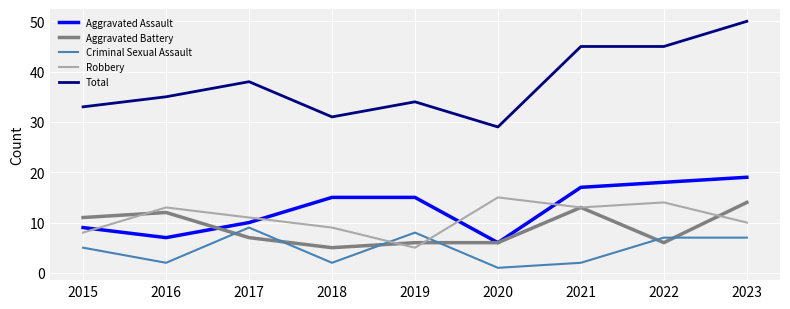

Reading left to right, what are all the values shown in this chart?

Aggravated Assault: 9	7	10	15	15	6	17	18	19
Aggravated Battery: 11	12	7	5	6	6	13	6	14
Criminal Sexual Assault: 5	2	9	2	8	1	2	7	7
Robbery: 8	13	11	9	5	15	13	14	10
Total: 33	35	38	31	34	29	45	45	50